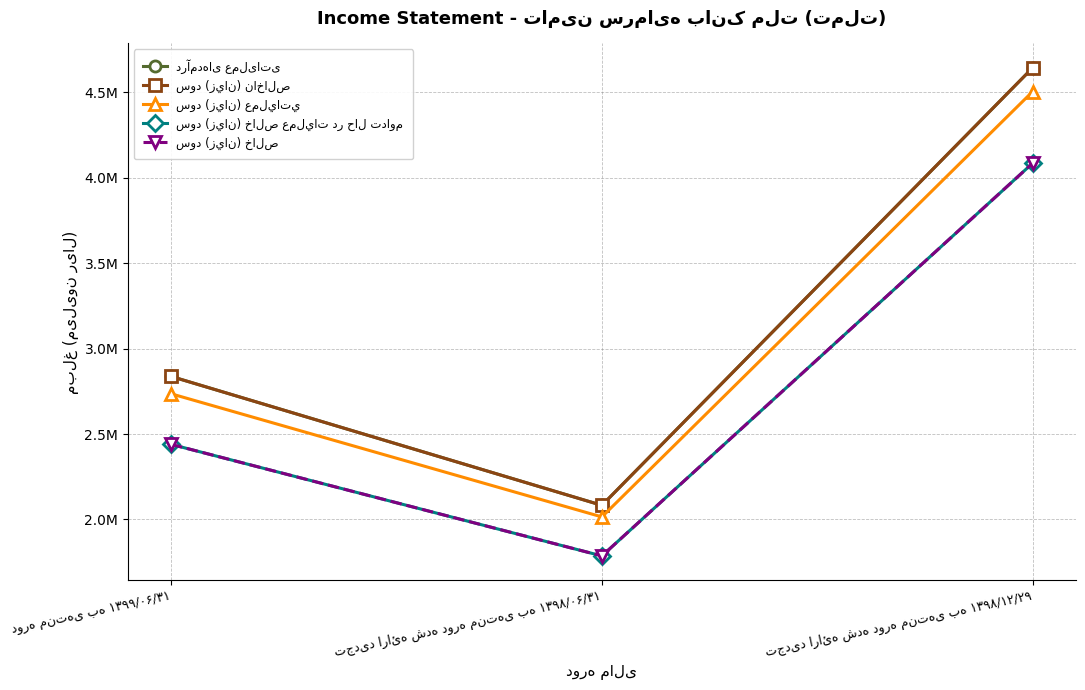

True or false: درآمدهای عملیاتی has a value of 4088395 at دوره منتهی به ۱۳۹۹/۰۶/۳۱.

False